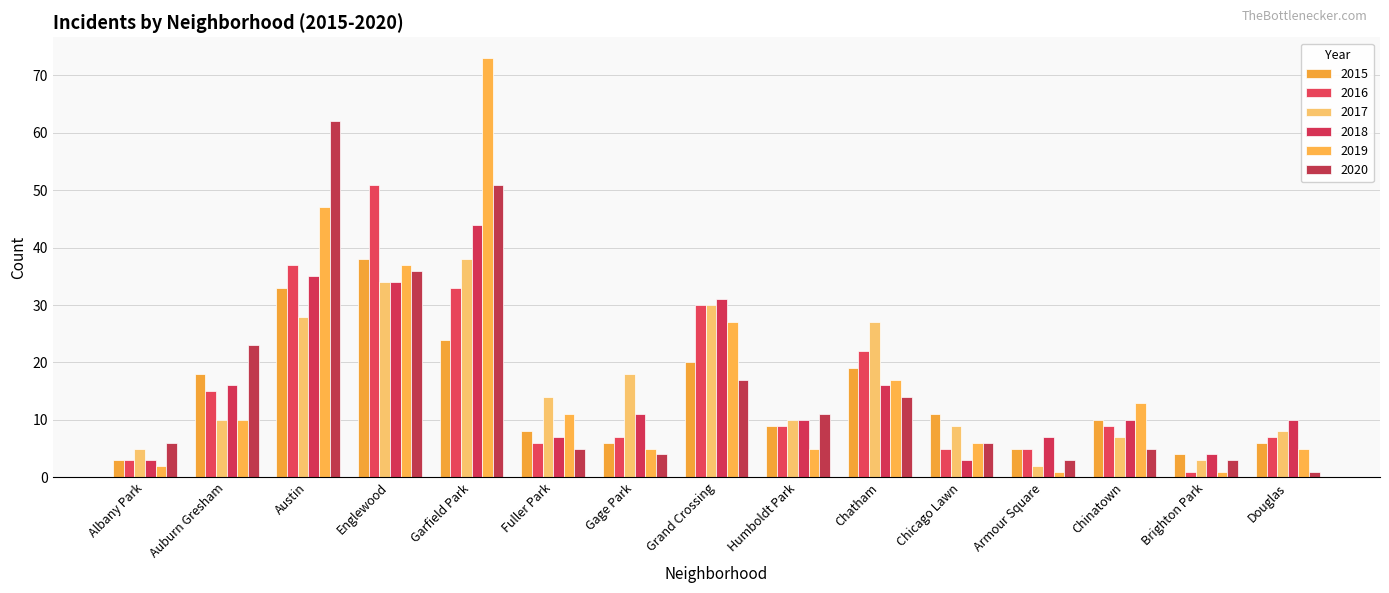

What is the label of the 7th bar from the left?

Gage Park